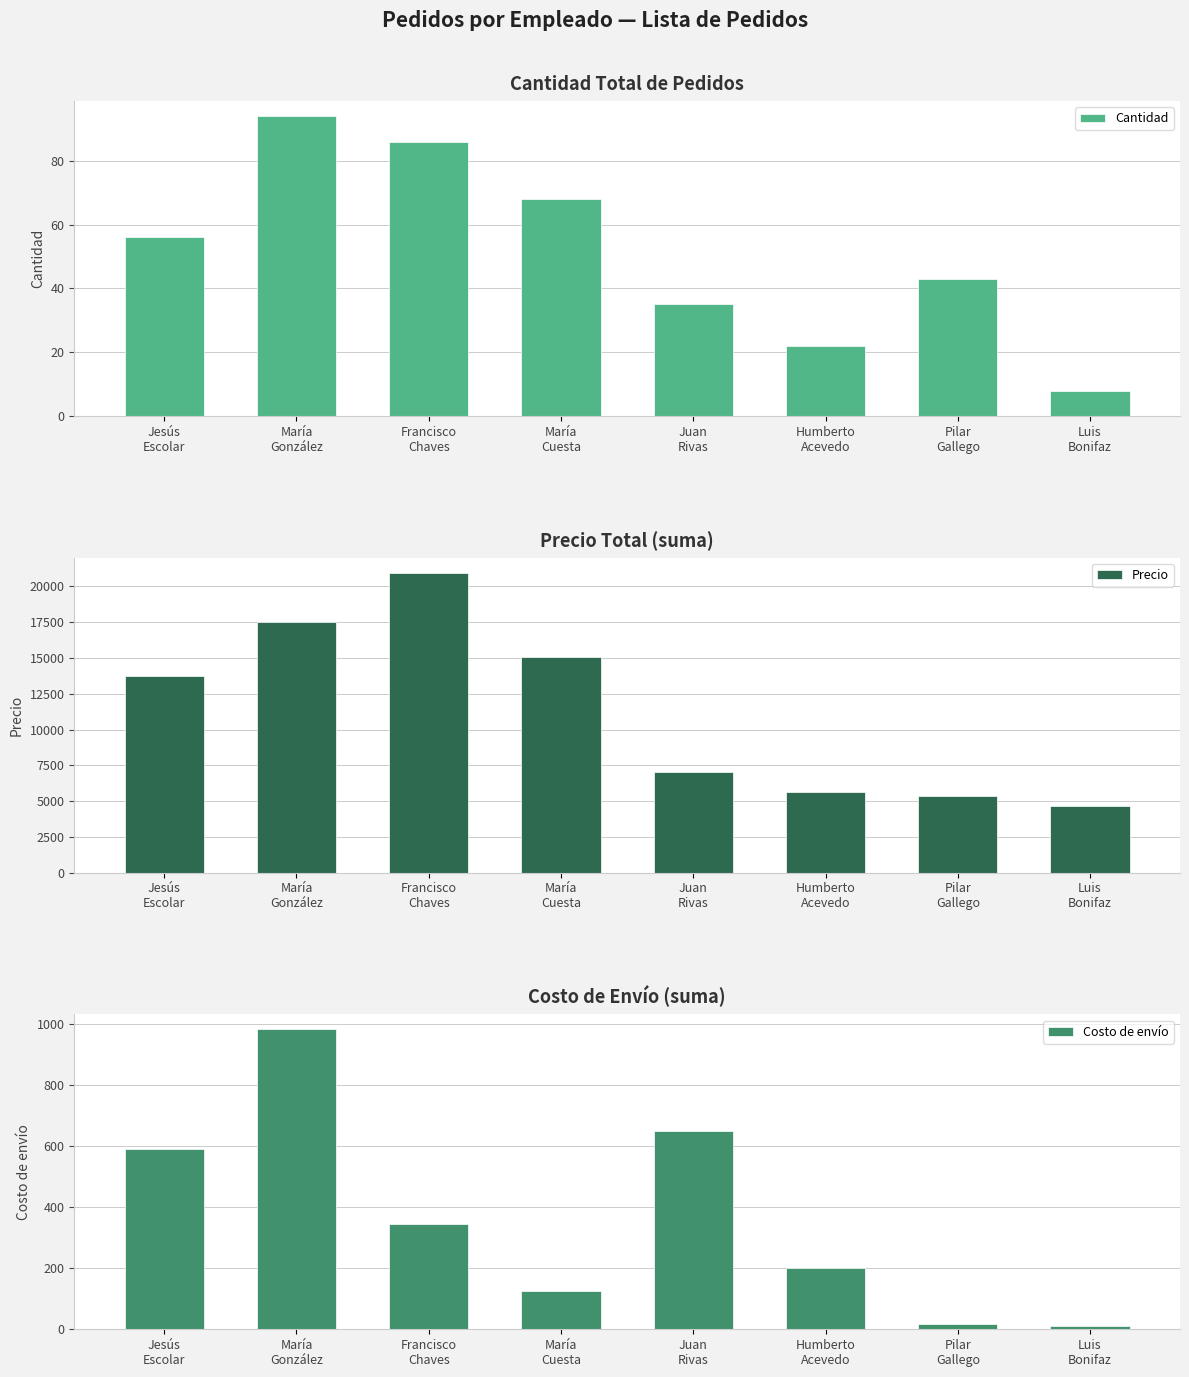

What is the average value of the Precio series?

11244